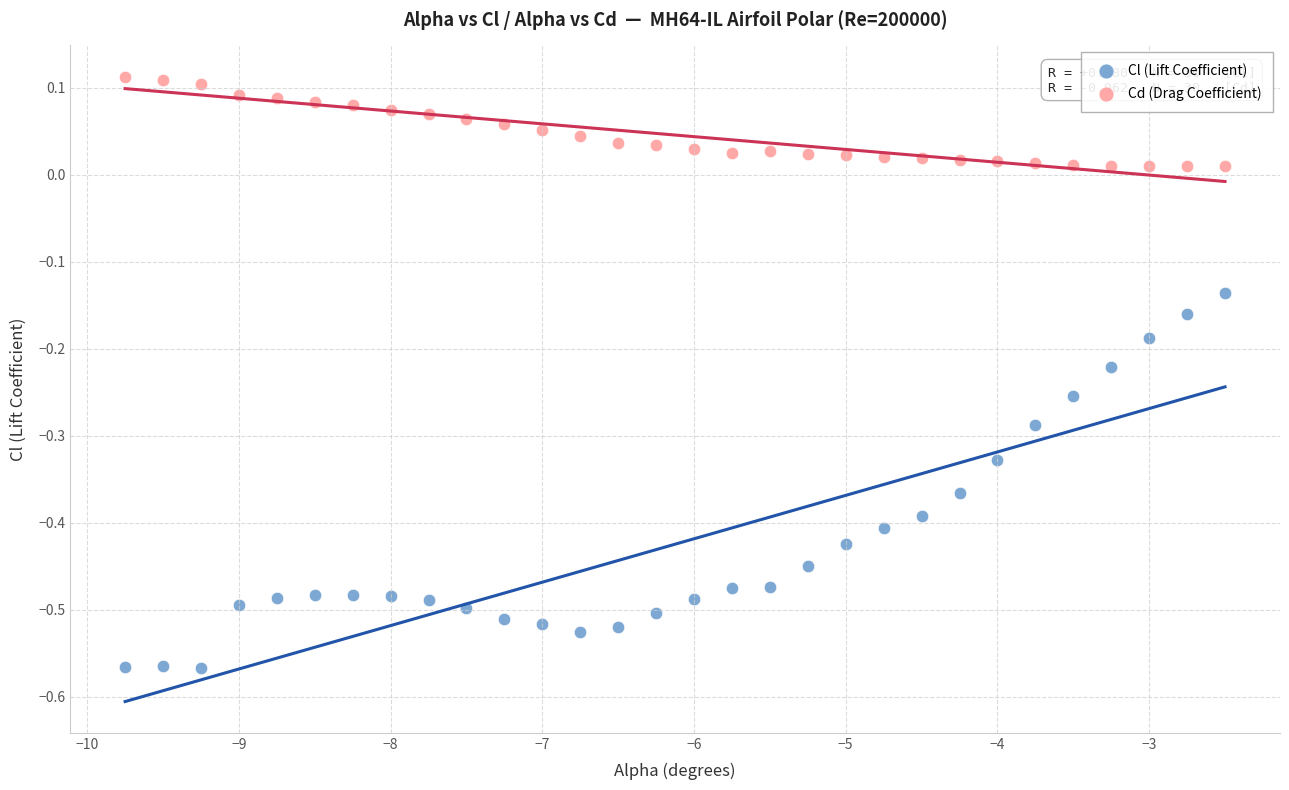

What are all the series names shown in the legend?

Cl (Lift Coefficient), Cd (Drag Coefficient)